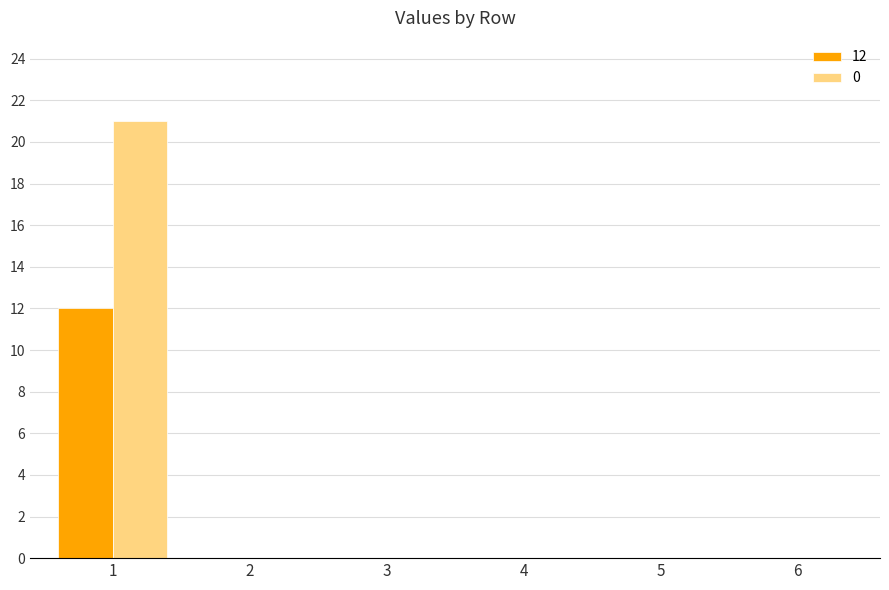

Reading left to right, extract all data points from this chart.

12: 1=12	2=0	3=0	4=0	5=0	6=0
0: 1=21	2=0	3=0	4=0	5=0	6=0